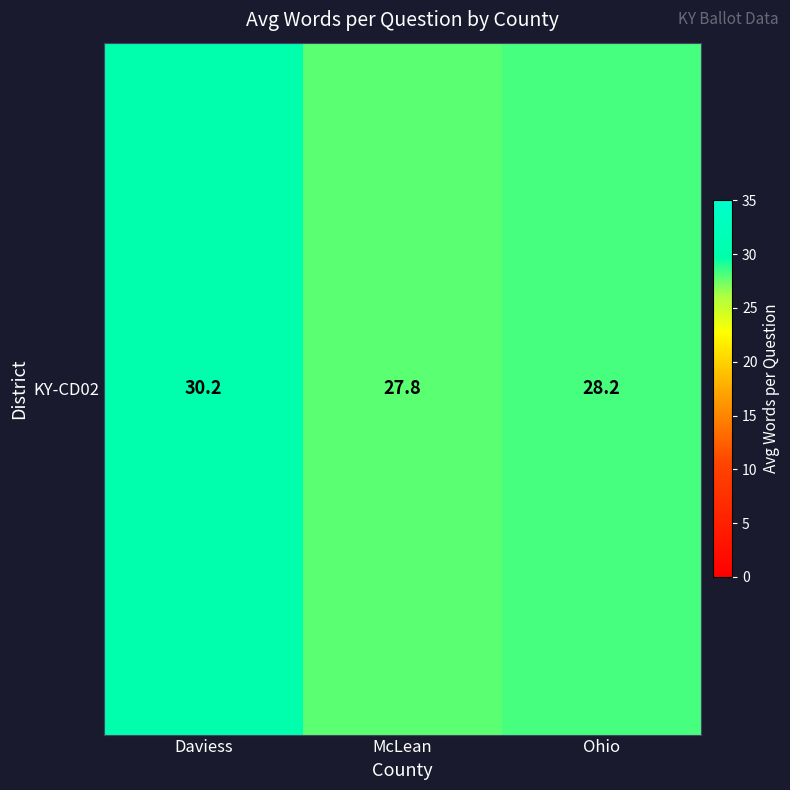

Approximately how many times larger is the value at Ohio compared to McLean?

1.0